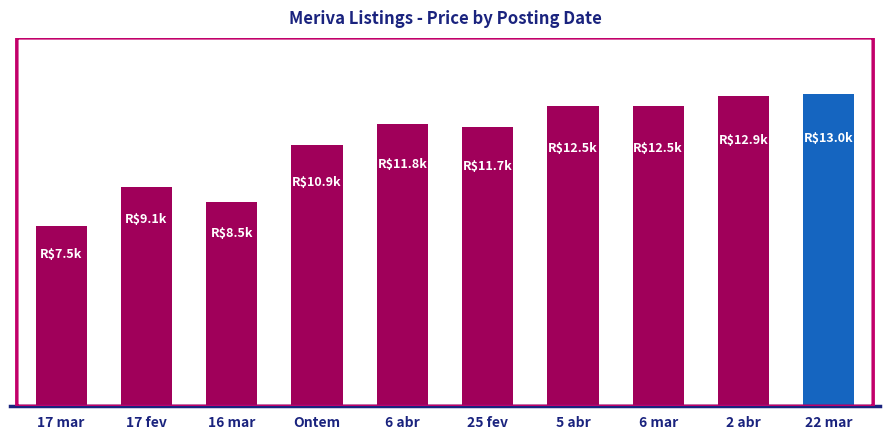

Does the chart contain any negative values?

No